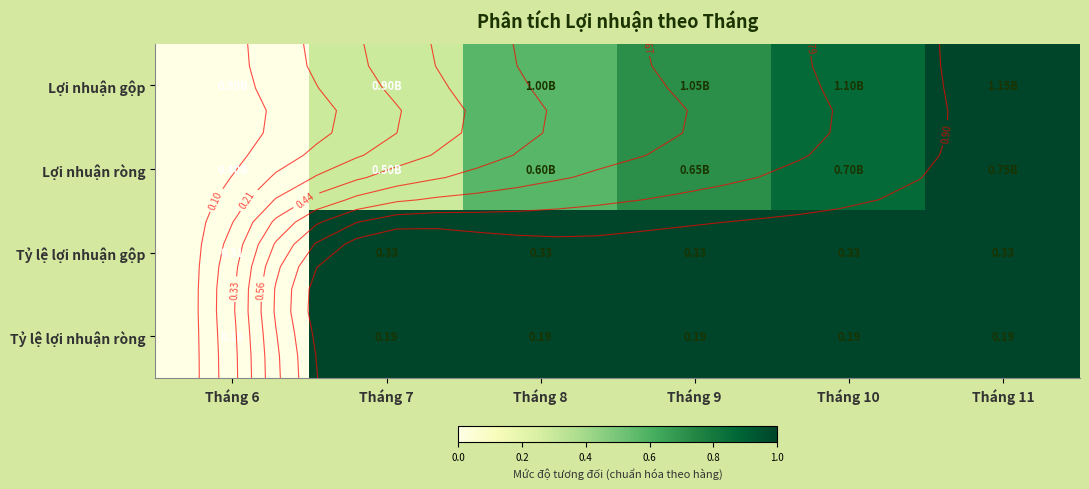

The value of Lợi nhuận gộp at Tháng 10 is 0.4. True or false?

False